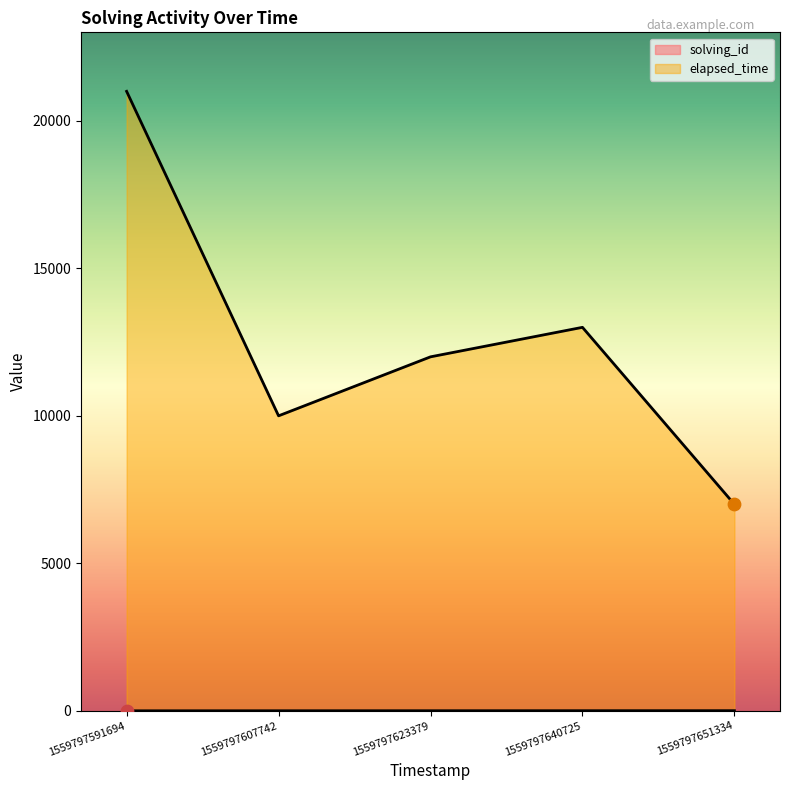

Which series has the largest total across all categories?

elapsed_time